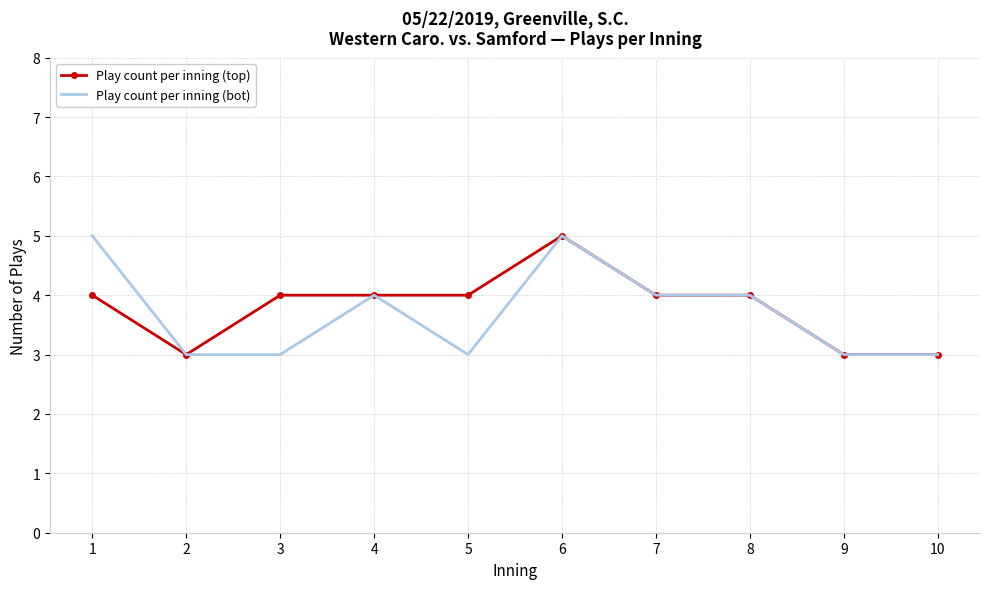

The Play count per inning (top) series shows 3 at 1. True or false?

False